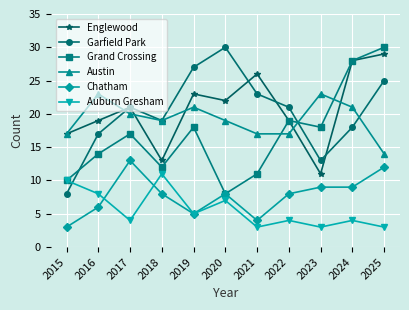

The value of Chatham at 2025 is 20. True or false?

False